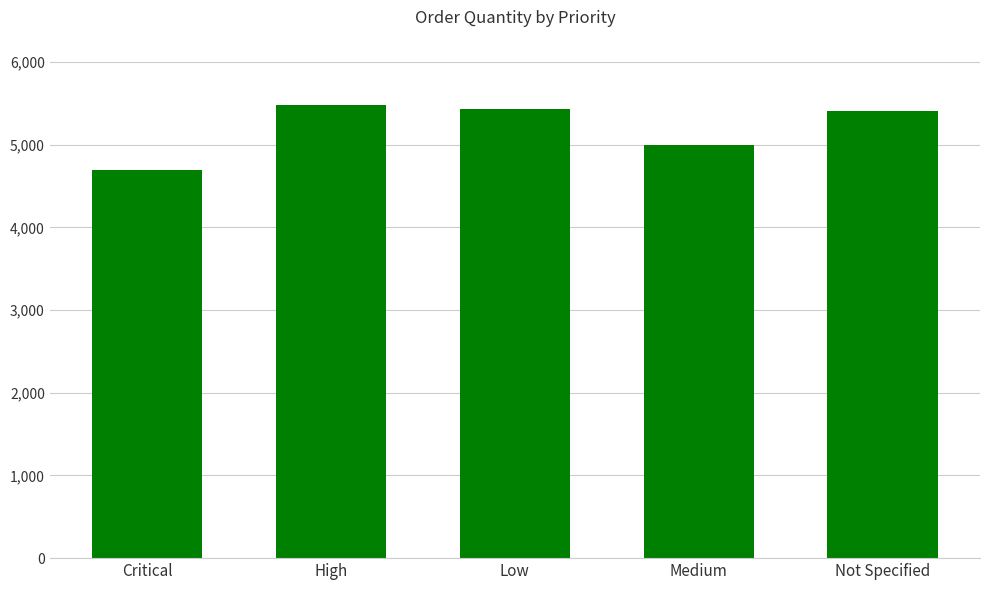

The value at Not Specified is 5407. True or false?

True